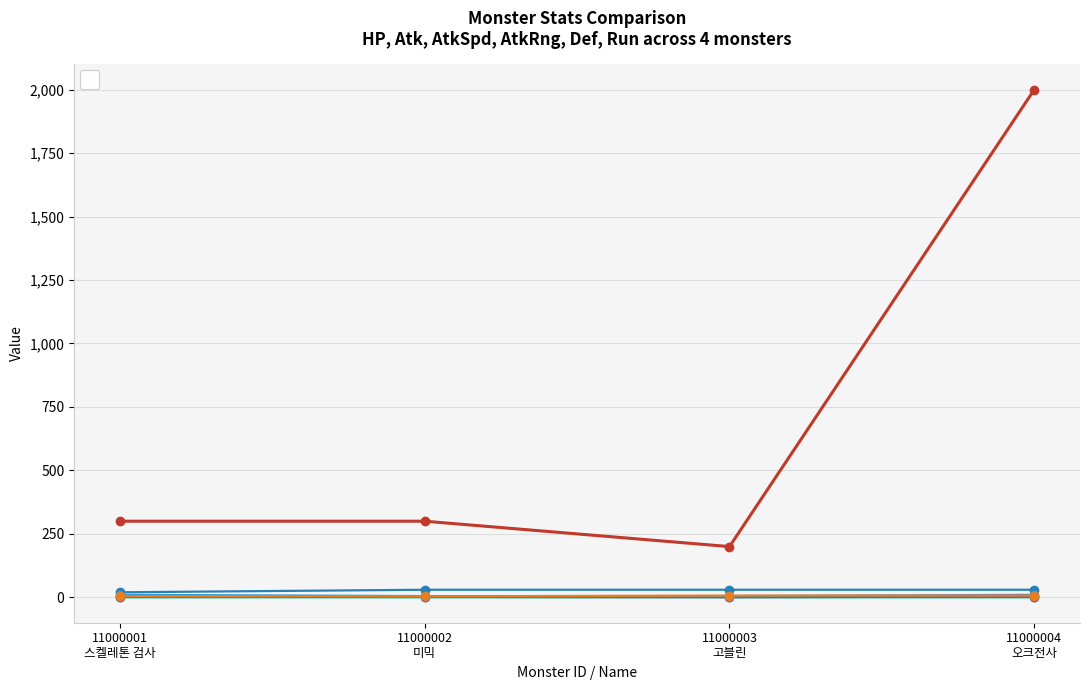

What is the total value across all series at 11000002
미믹?

341.2